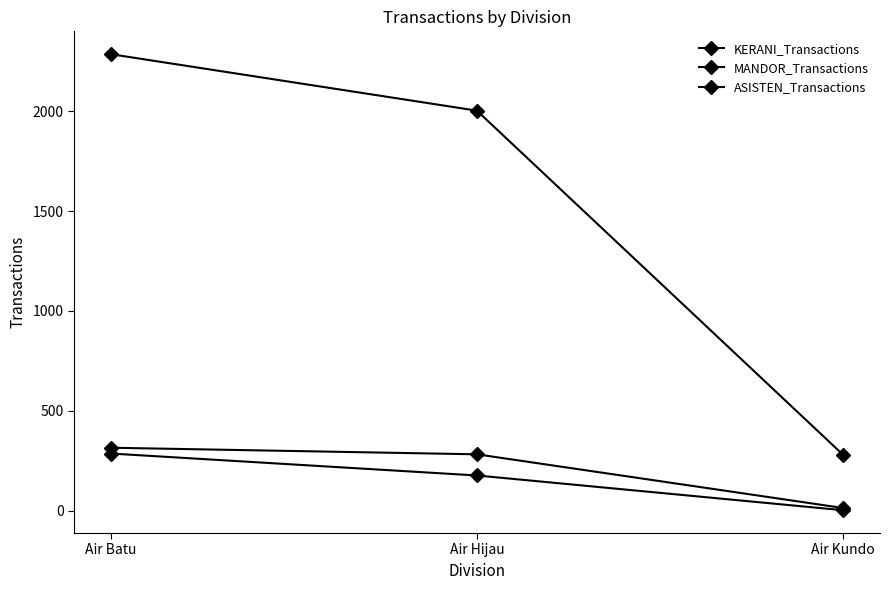

Rank the series by their maximum value, from highest to lowest.

KERANI_Transactions, MANDOR_Transactions, ASISTEN_Transactions